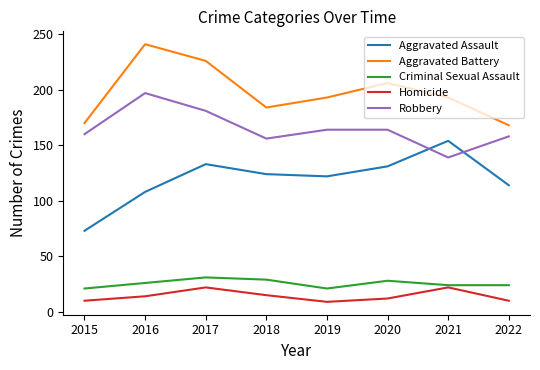

How many Aggravated Battery values are between 184 and 226?

5